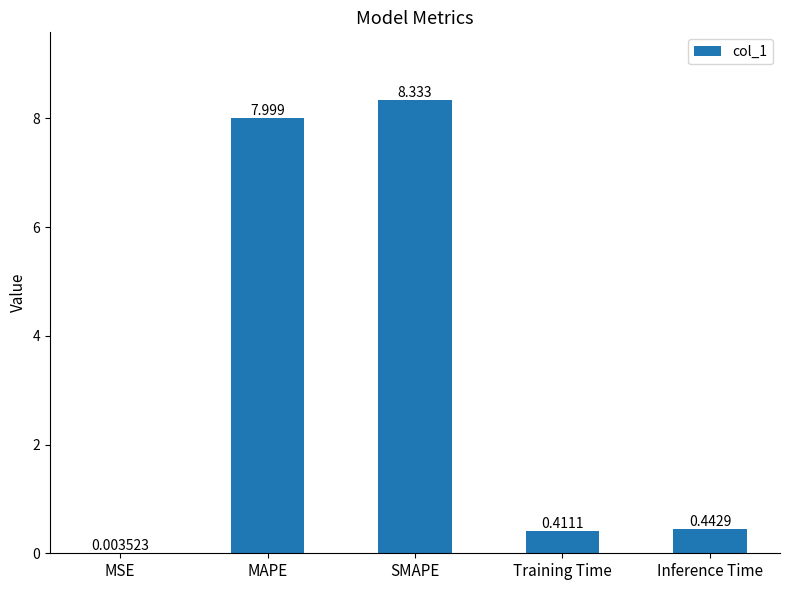

Which has a higher value, SMAPE or Inference Time?

SMAPE